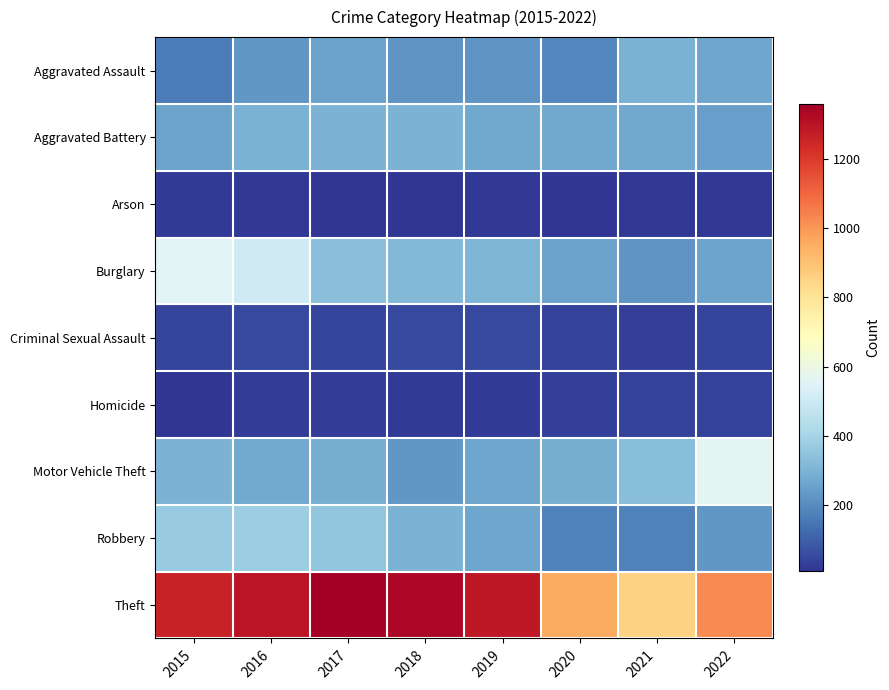

What is the minimum value shown in the chart?

8